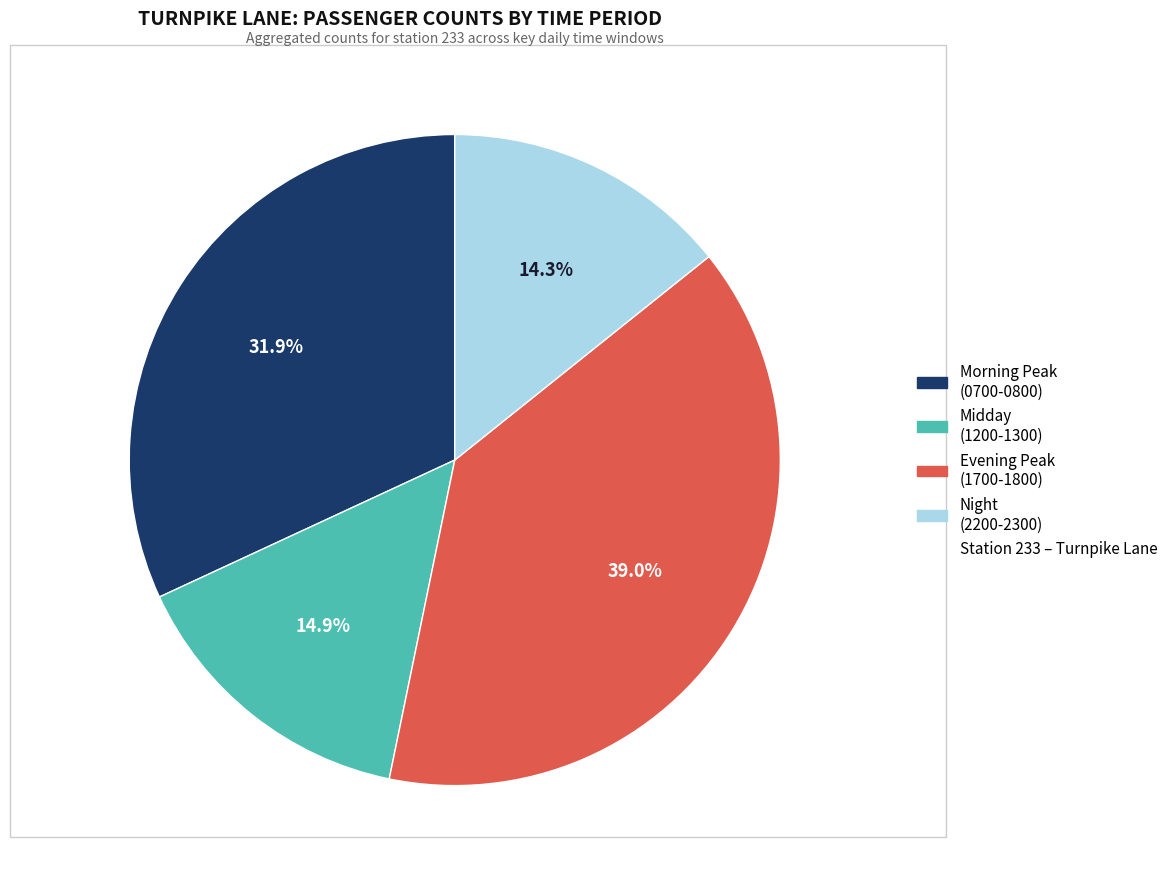

Does any single category account for the majority?

No